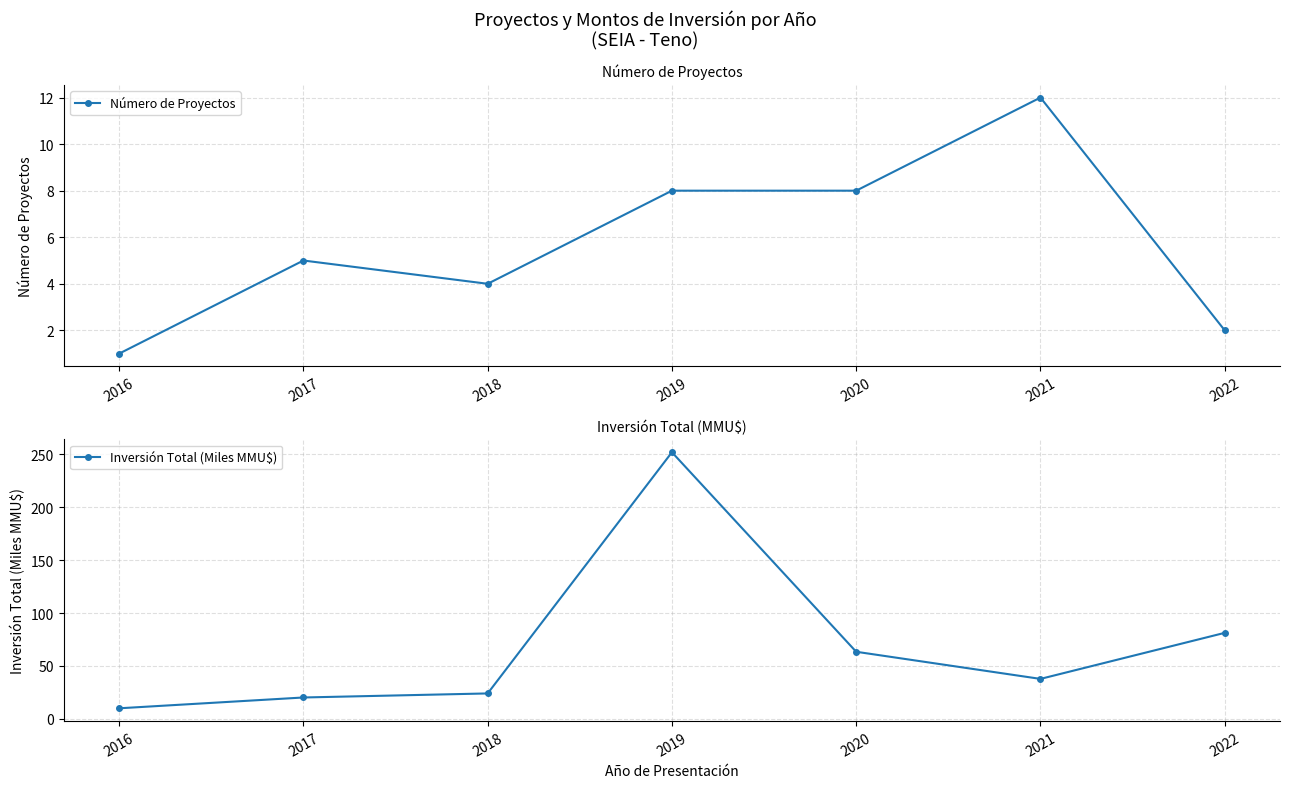

At how many categories does at least one series exceed 191?

1